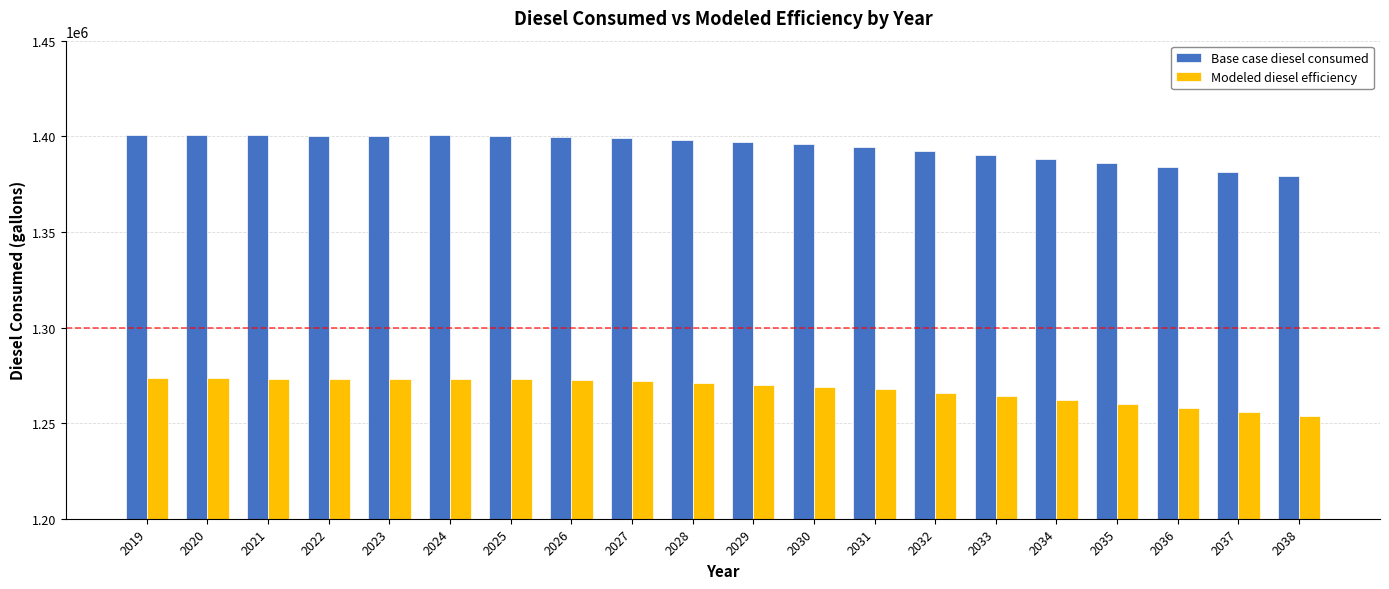

The value of Base case diesel consumed at 2029 is 1397040.3. True or false?

True